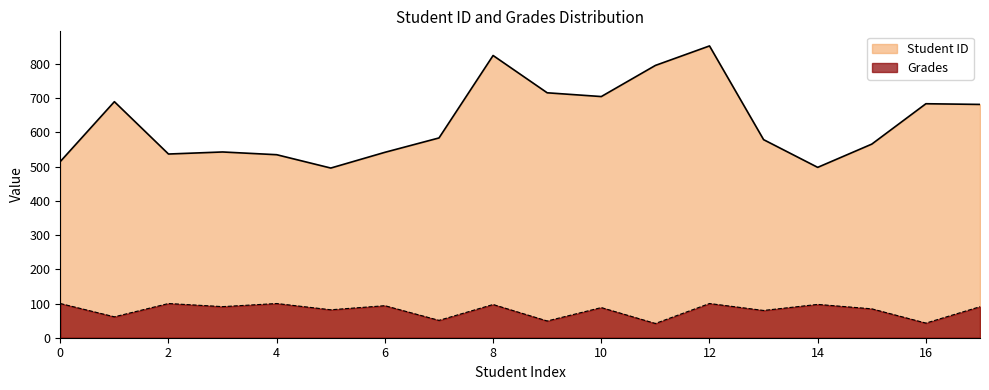

Count the number of data series in this chart.

2